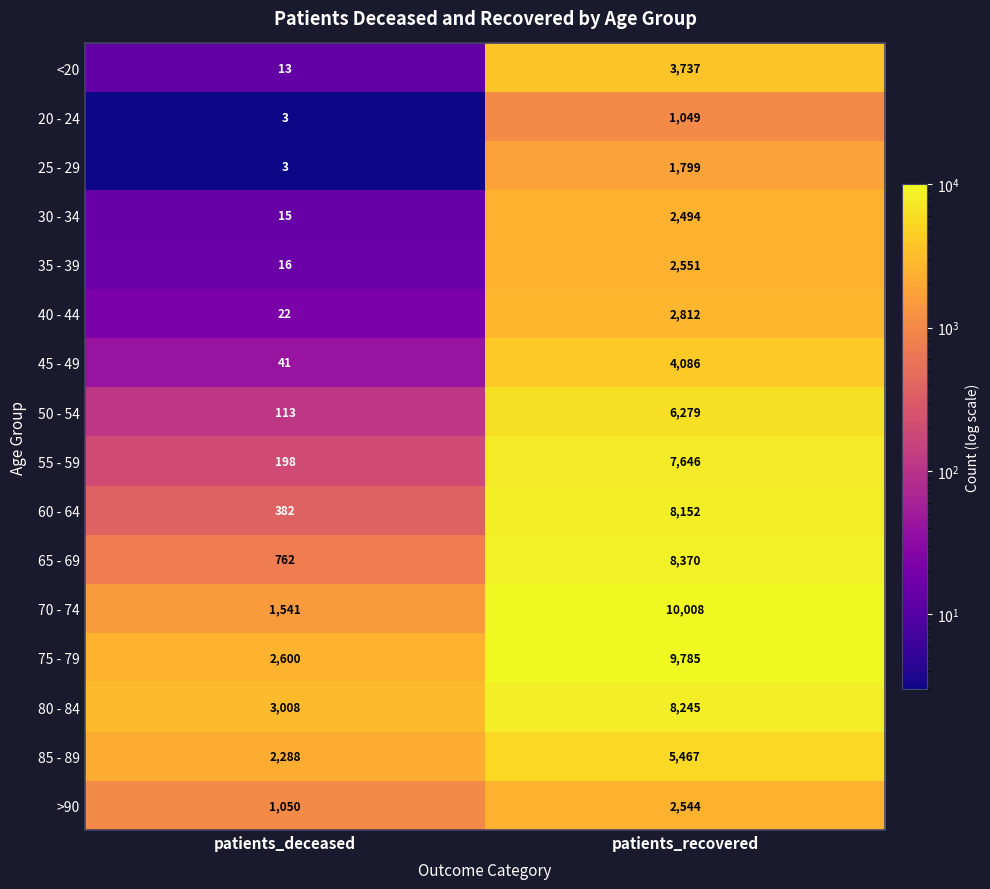

The 30 - 34 series shows 4324 at patients_recovered. True or false?

False